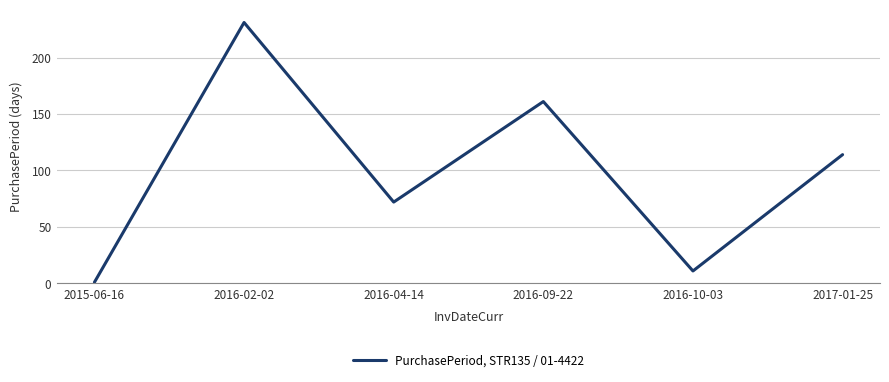

How many categories are shown in the chart?

6